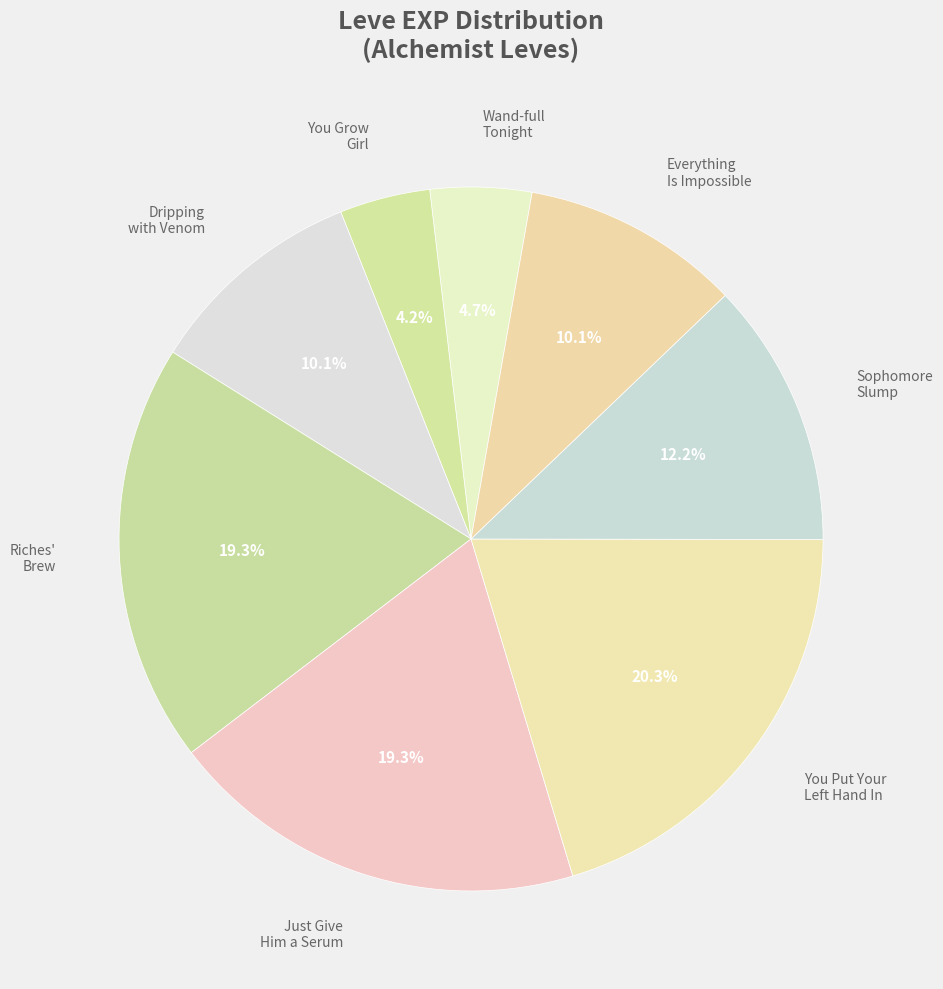

Which has a higher value, You Grow Girl or Just Give Him a Serum?

Just Give Him a Serum